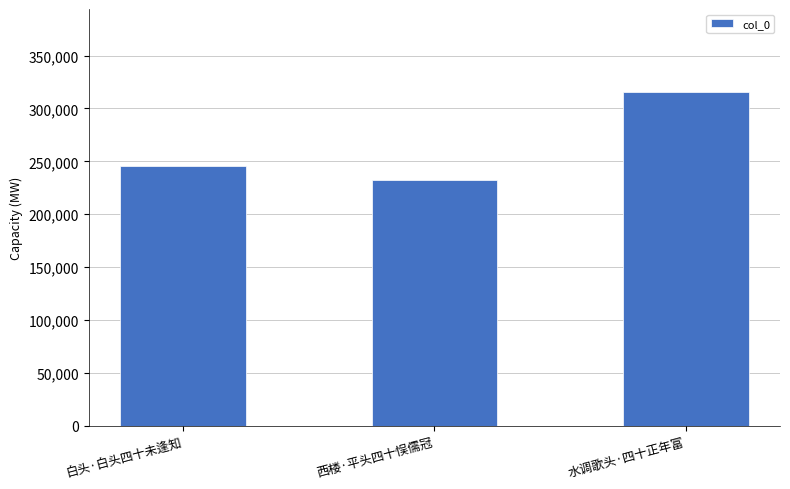

What position from the right is 白头·白头四十未逢知?

3